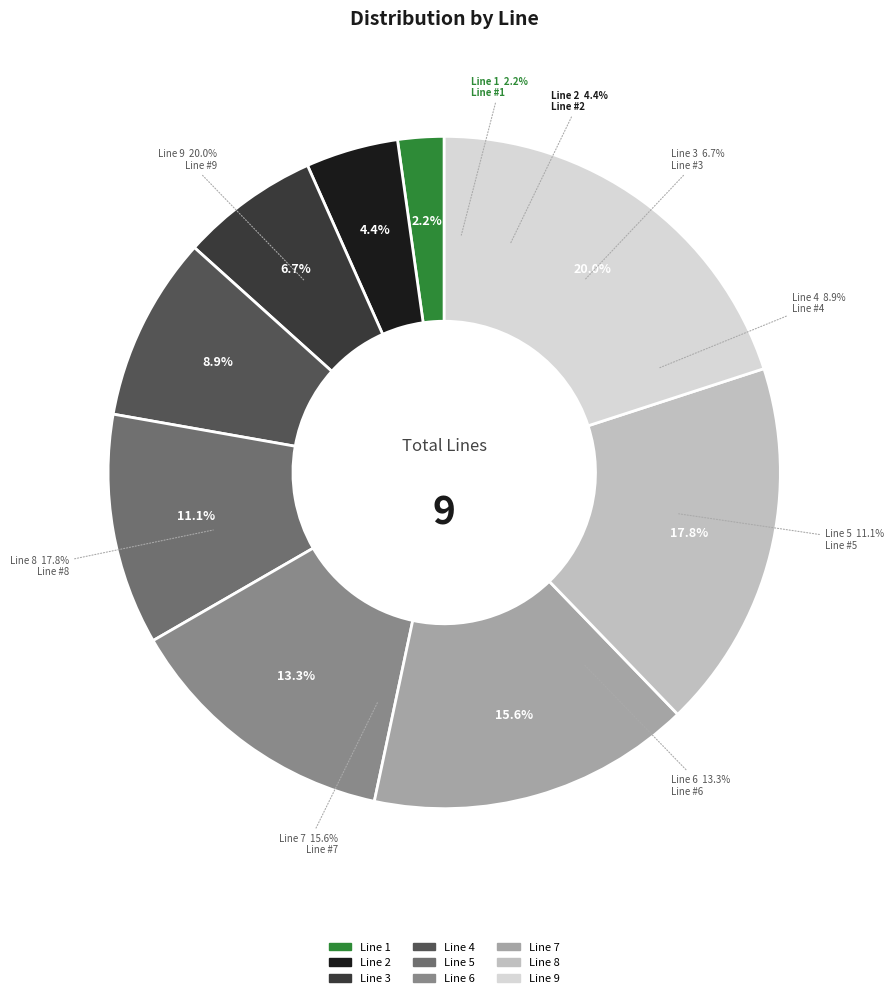

Combined, do Line 6 and Line 8 account for over 50%?

No